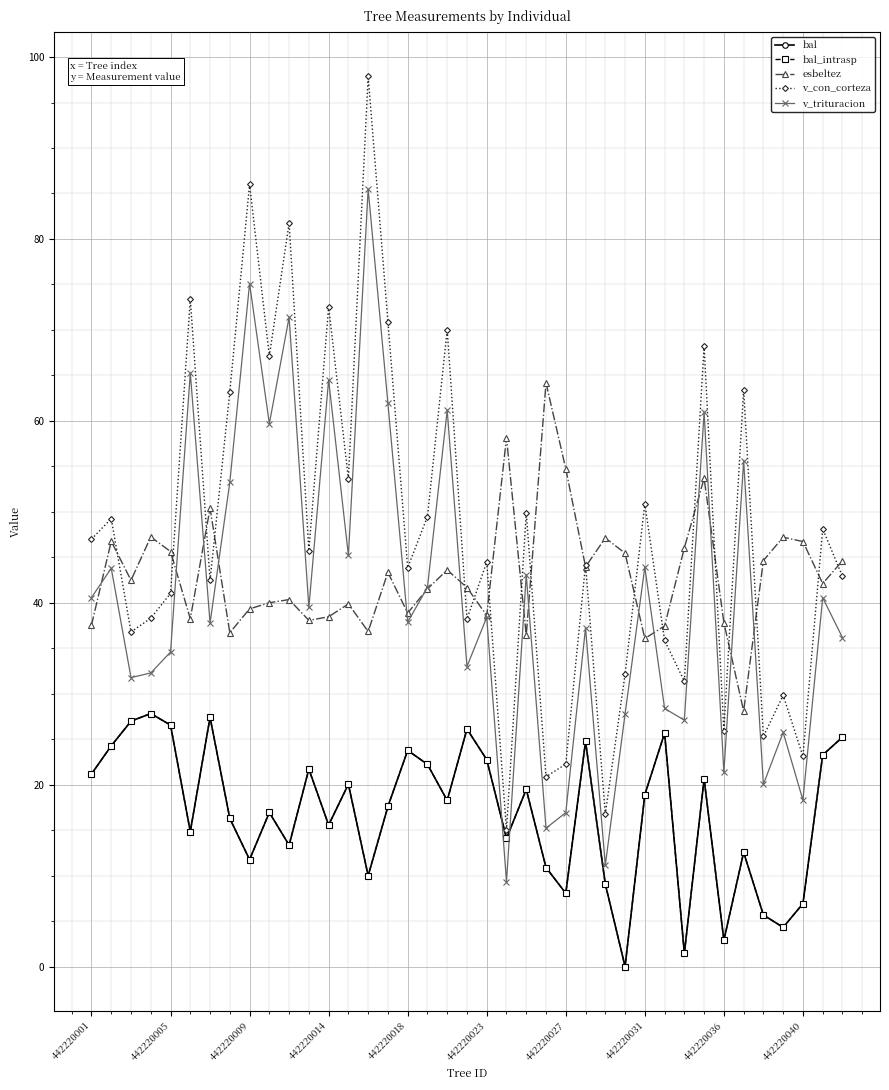

Does the chart have visible grid lines?

Yes